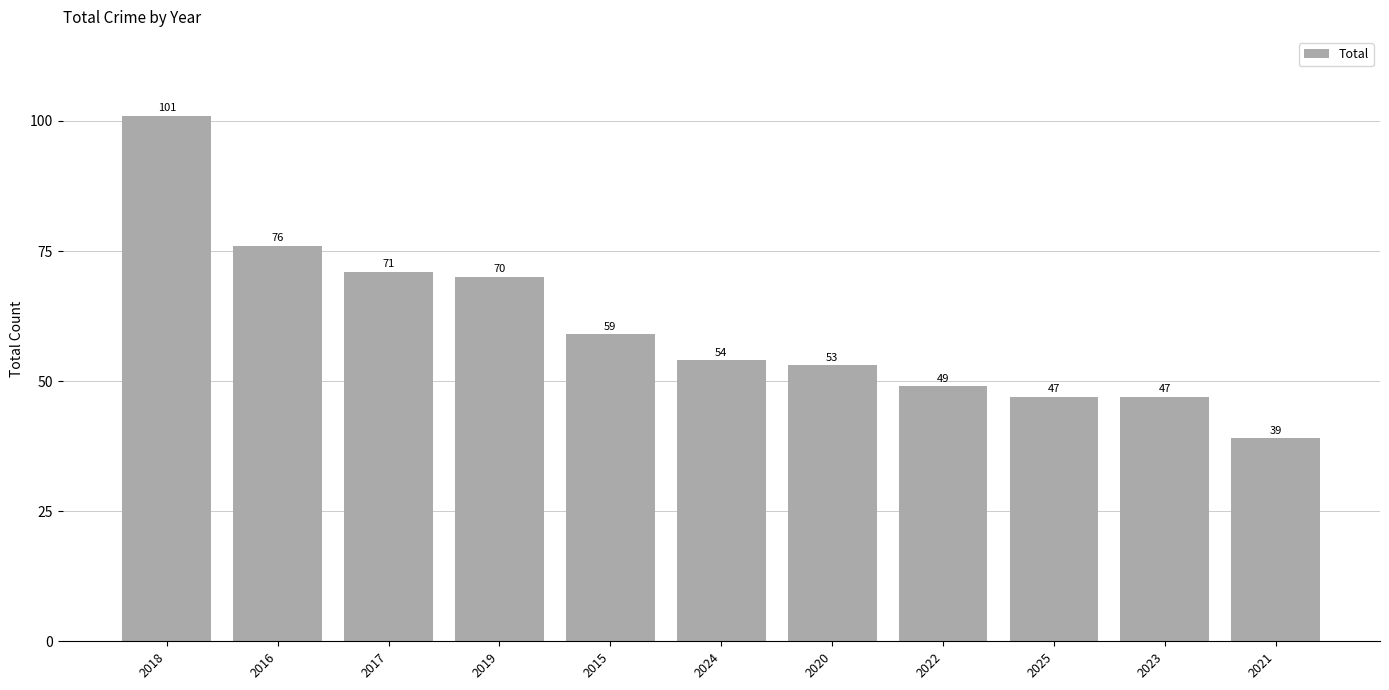

What position from the left is 2021?

11